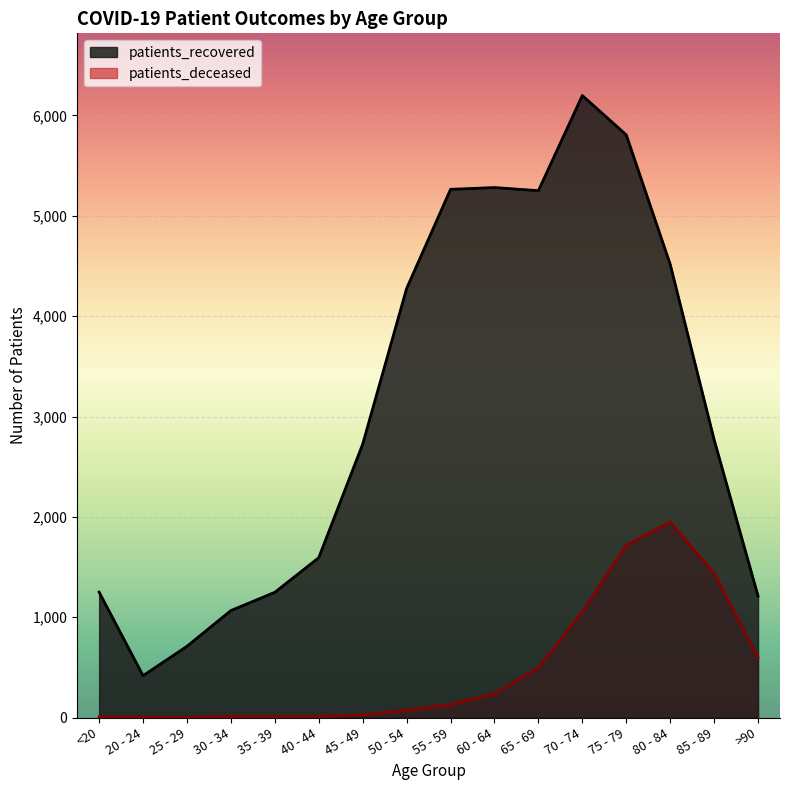

What is the sum of all patients_recovered values?

49587